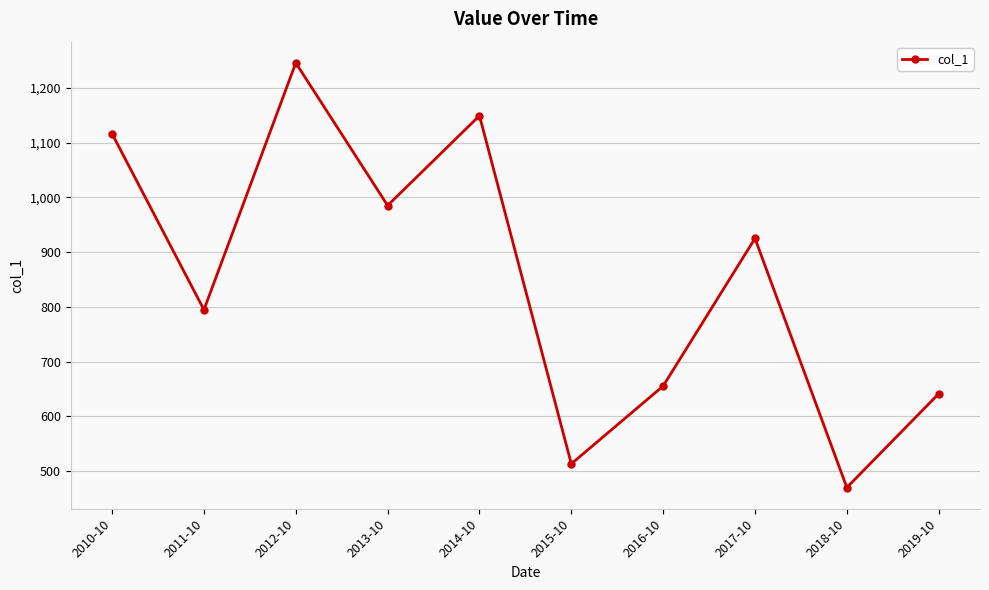

Which has a higher value, 2013-10 or 2018-10?

2013-10